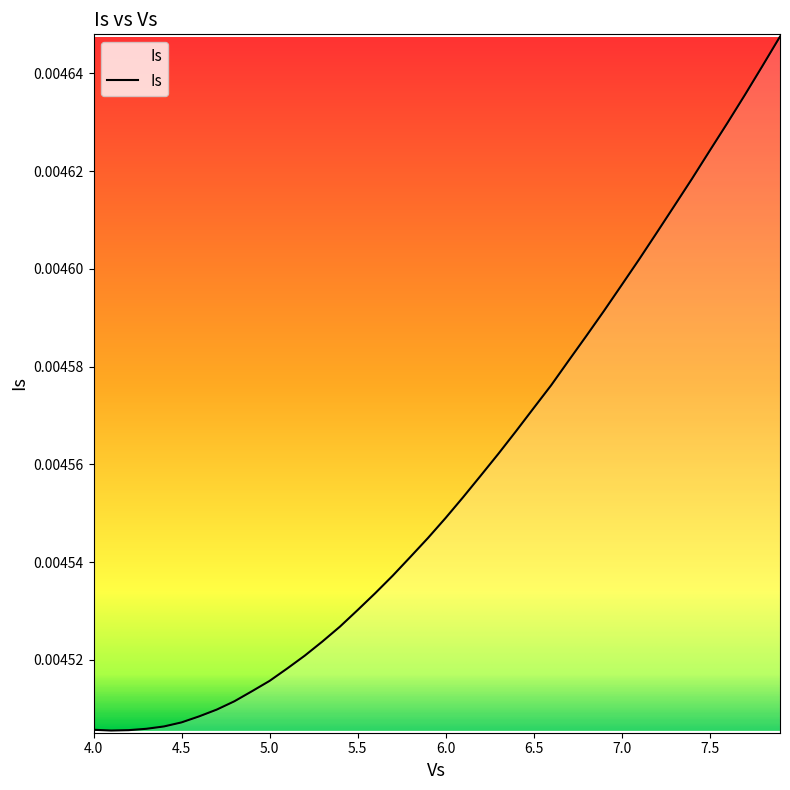

How many distinct data groups are displayed?

1